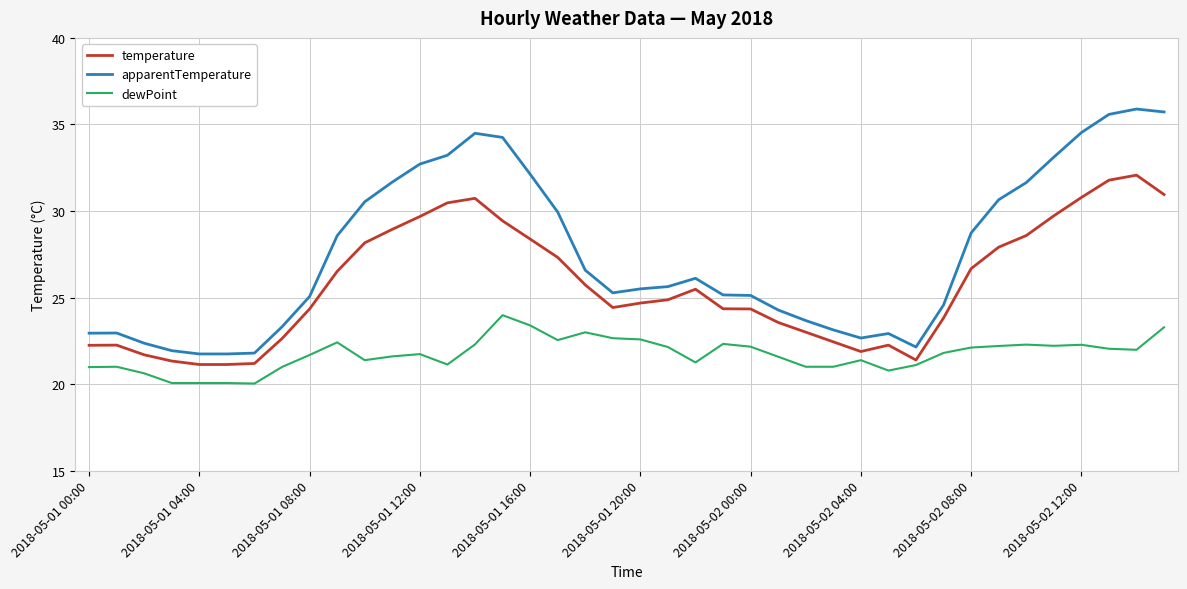

True or false: temperature and apparentTemperature intersect in this chart.

False